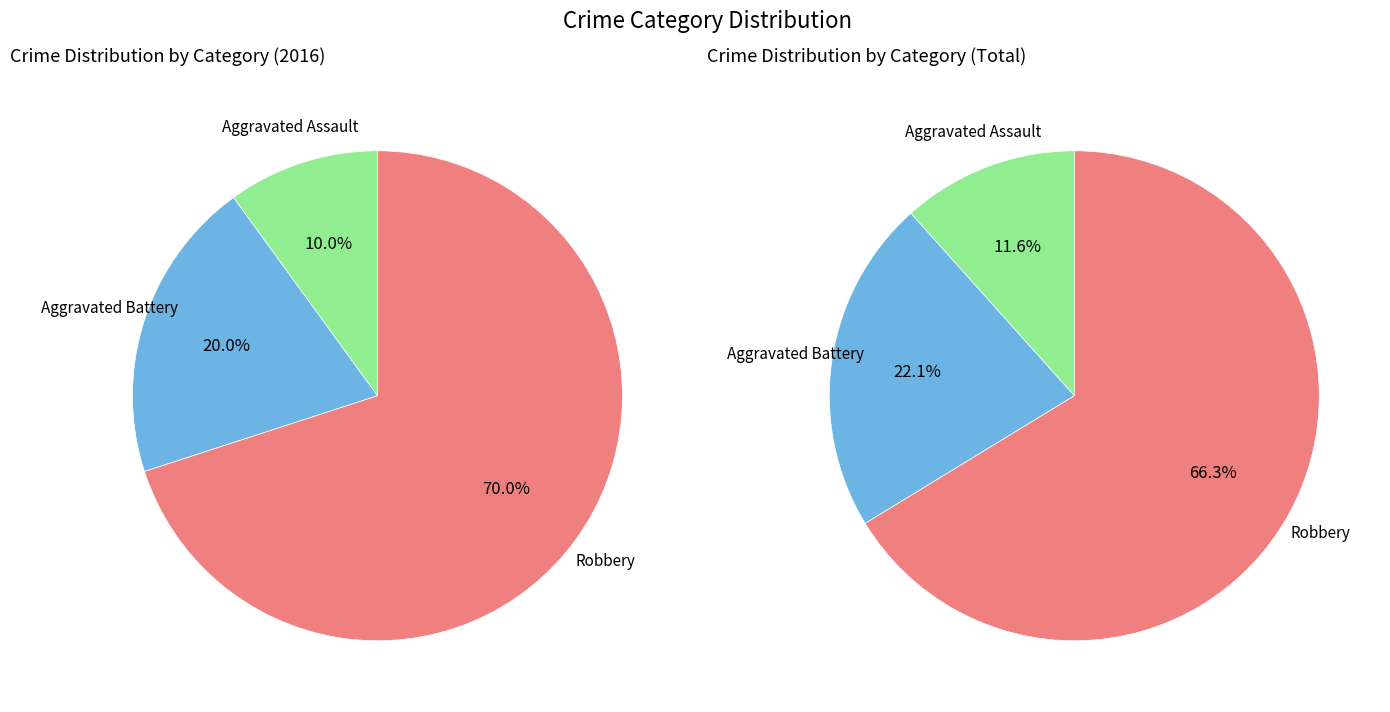

Which category accounts for the majority?

Robbery